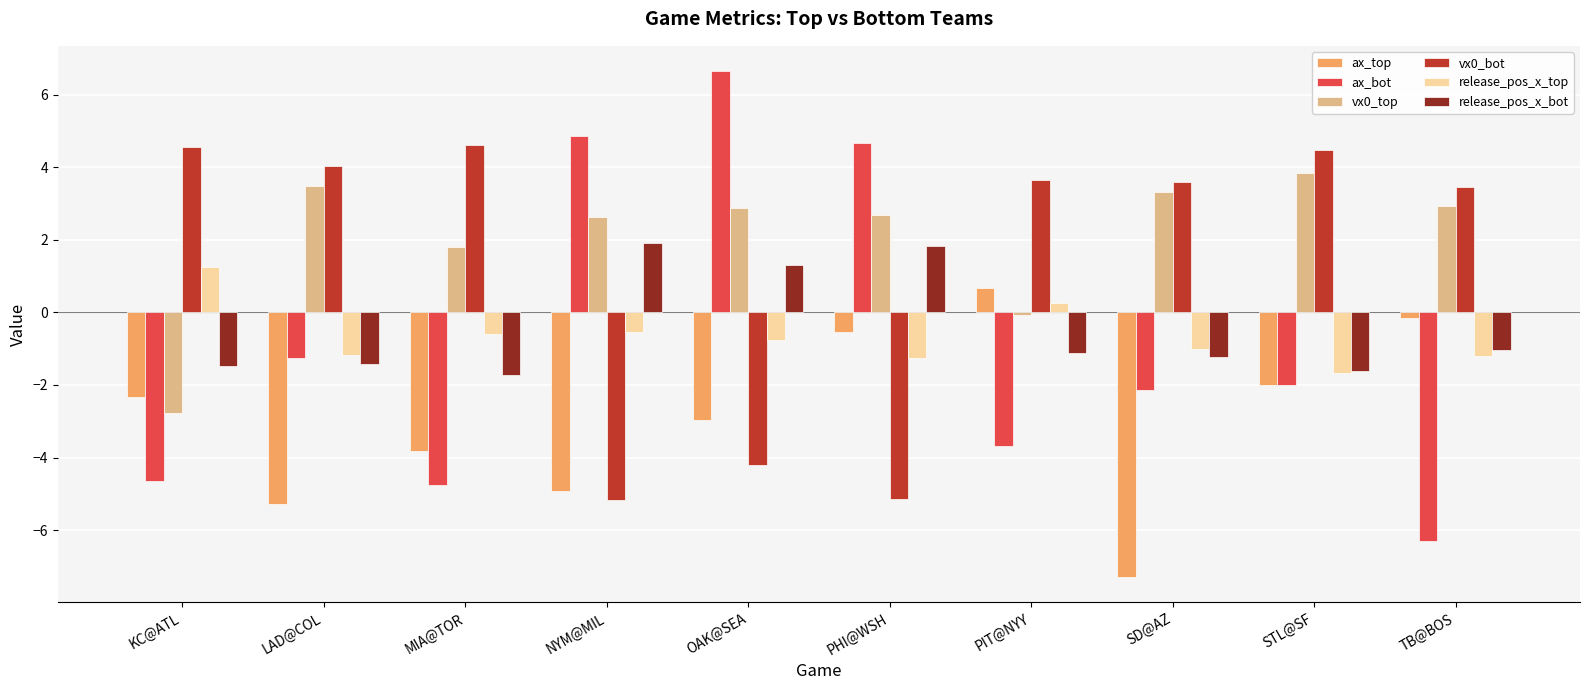

What is the approximate value of ax_bot at LAD@COL?

-1.3